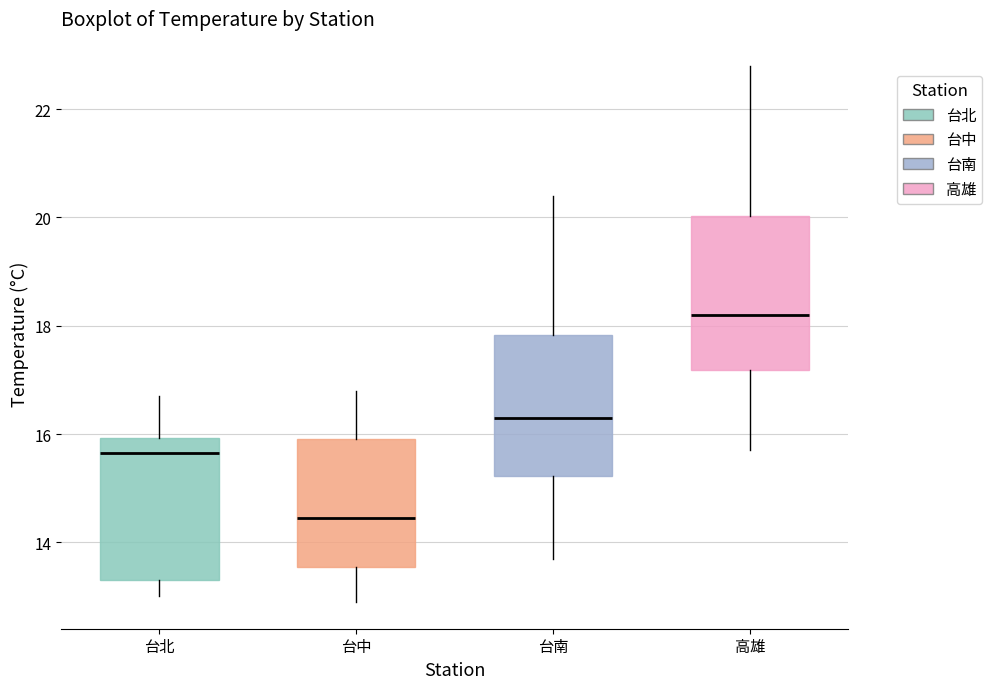

Where does the lower whisker of the box for 台南 end on the y-axis? The values are not printed on the chart, so give them approximately, as read against the axis.

13.8